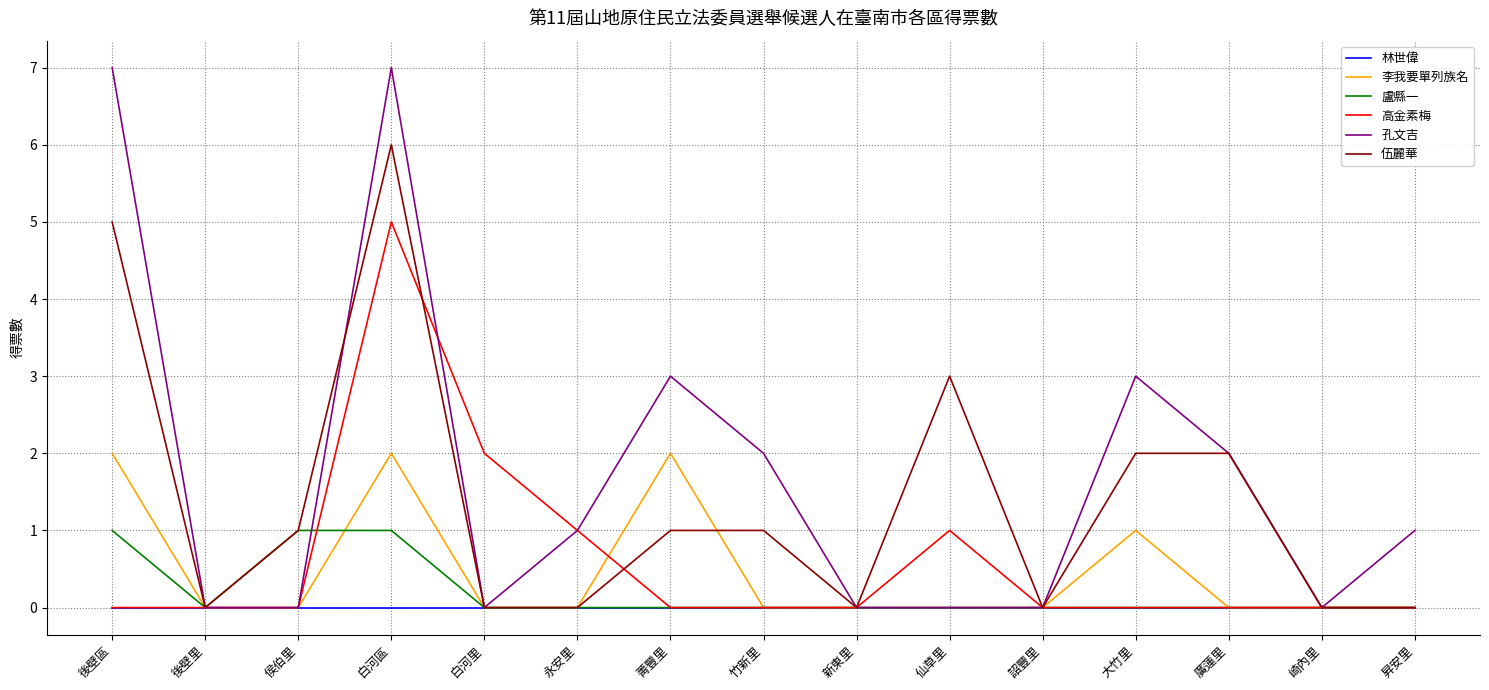

Does the chart have visible grid lines?

Yes